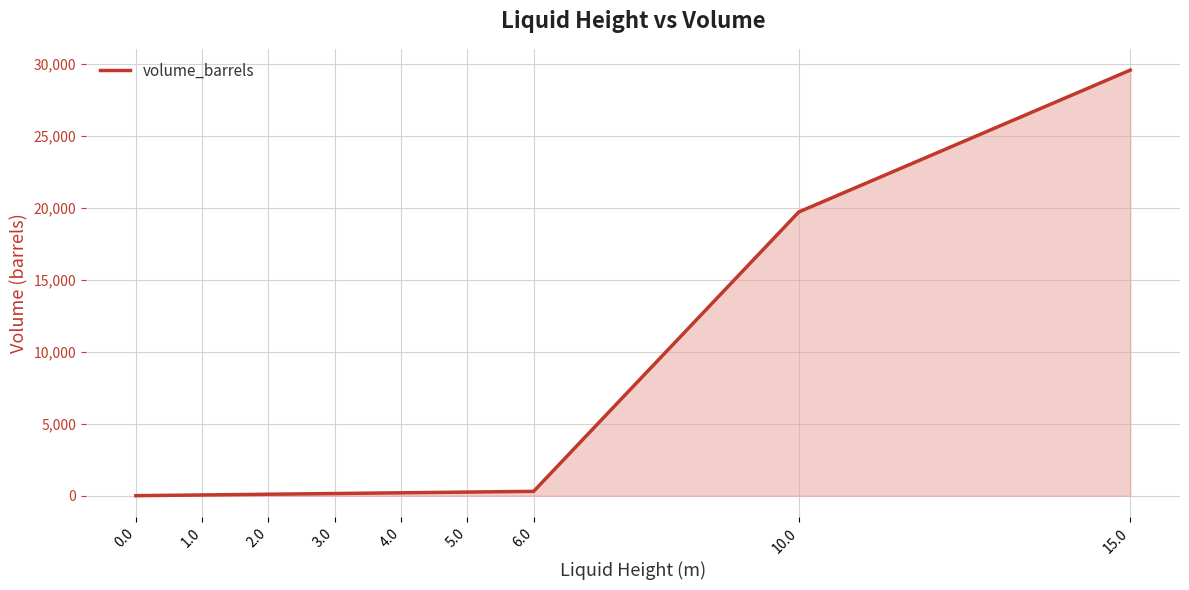

What is the difference between the maximum and minimum values?

29562